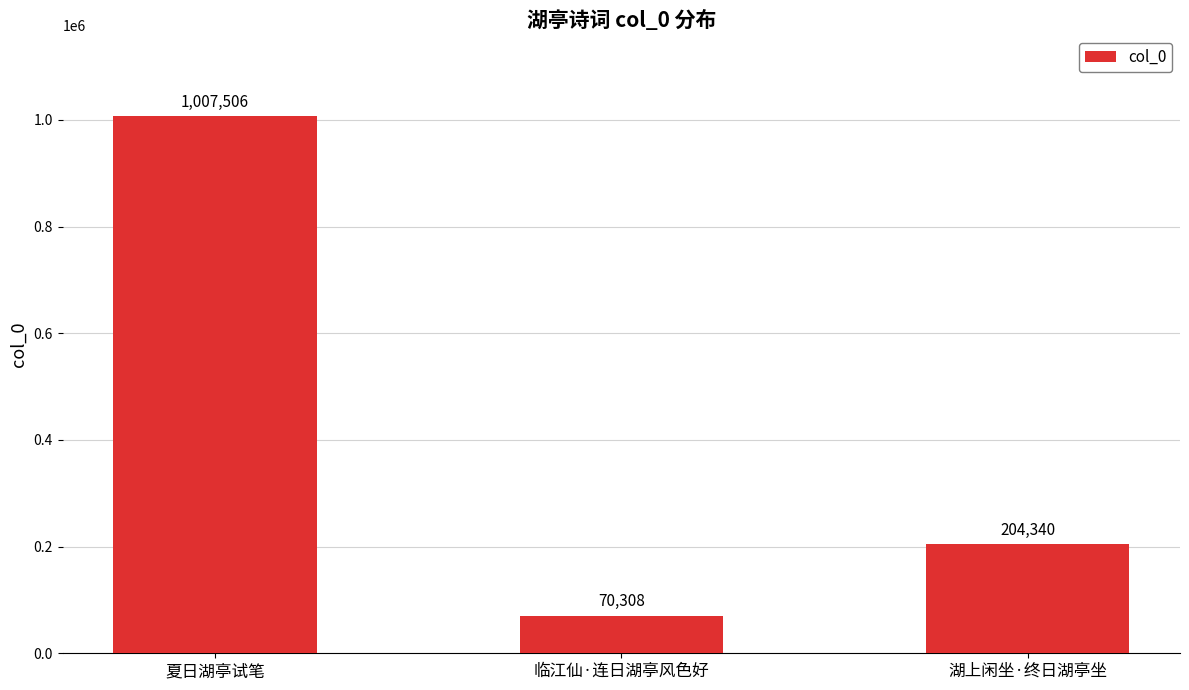

Reading left to right, transcribe all the data shown in this chart.

夏日湖亭试笔=1007506	临江仙·连日湖亭风色好=70308	湖上闲坐·终日湖亭坐=204340